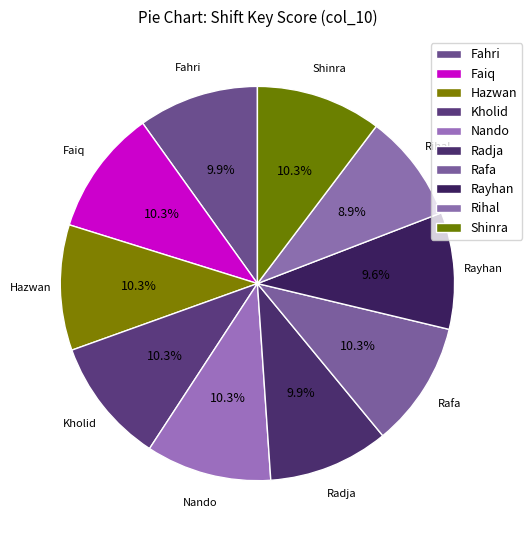

What percentage is NOT represented by Hazwan?

89.7%